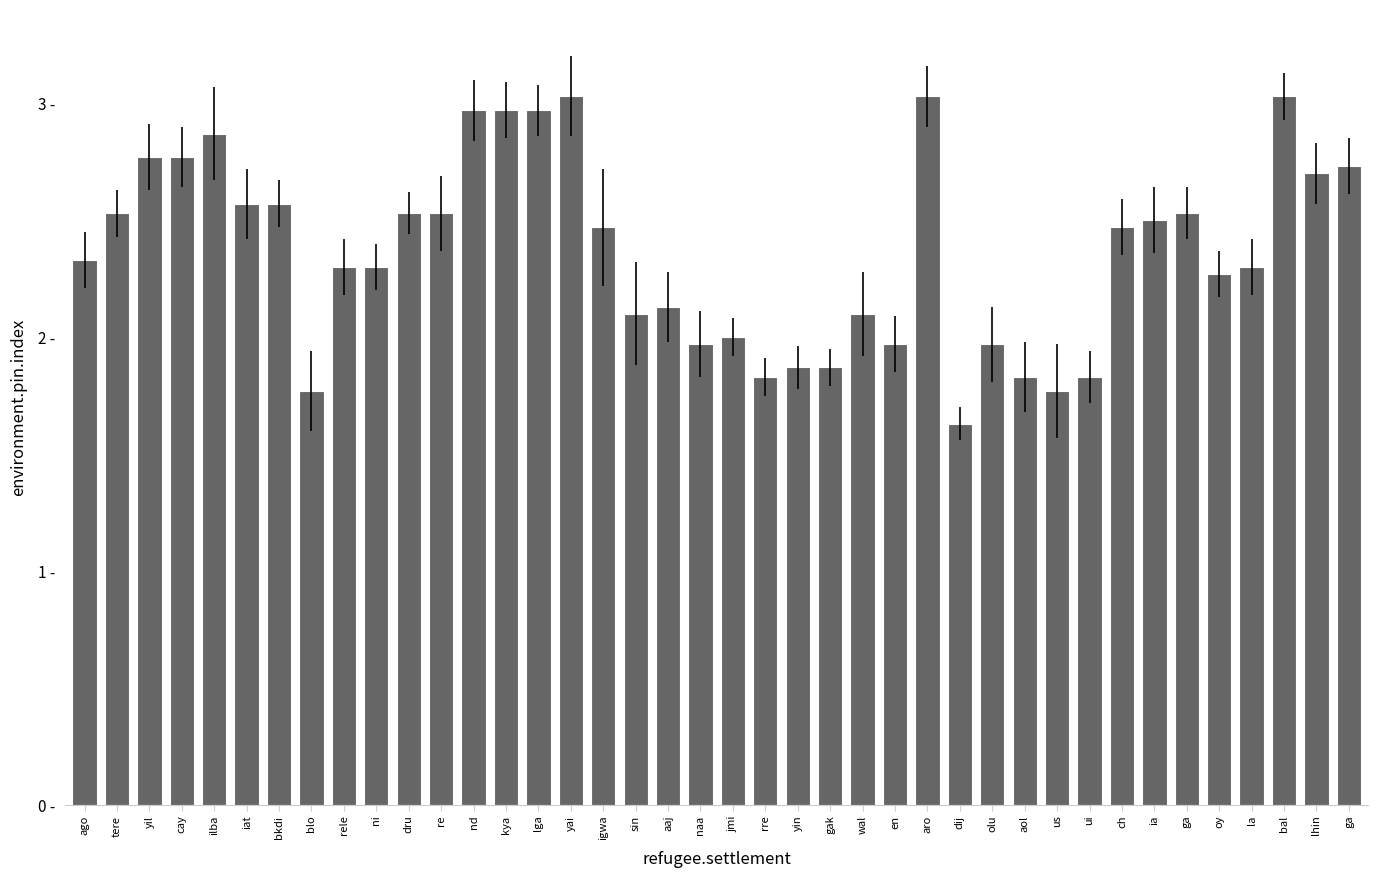

What is the value of the 5th bar from the left?

2.9